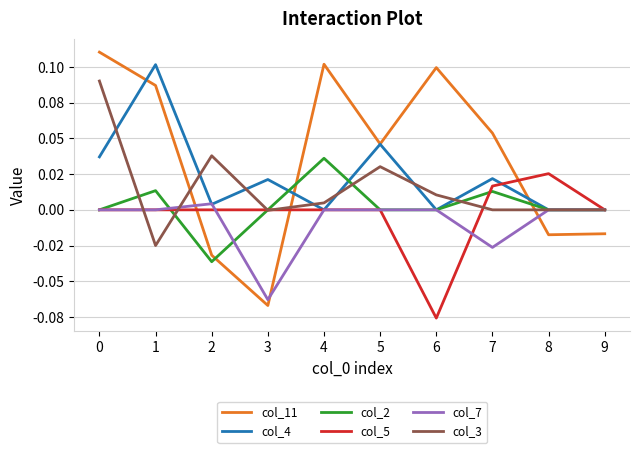

True or false: col_11 and col_7 cross at least once.

True